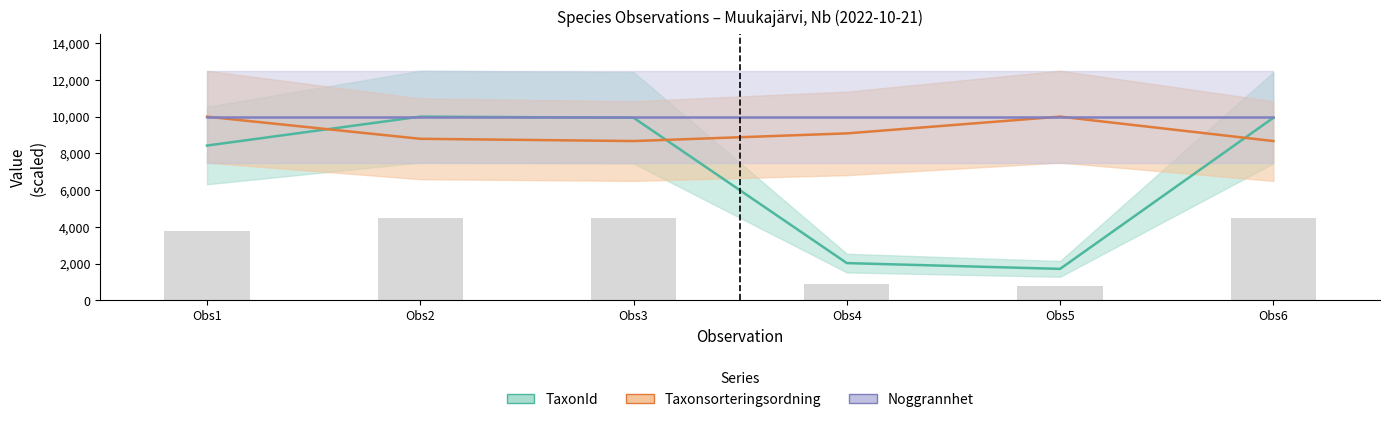

Does the chart contain any negative values?

No